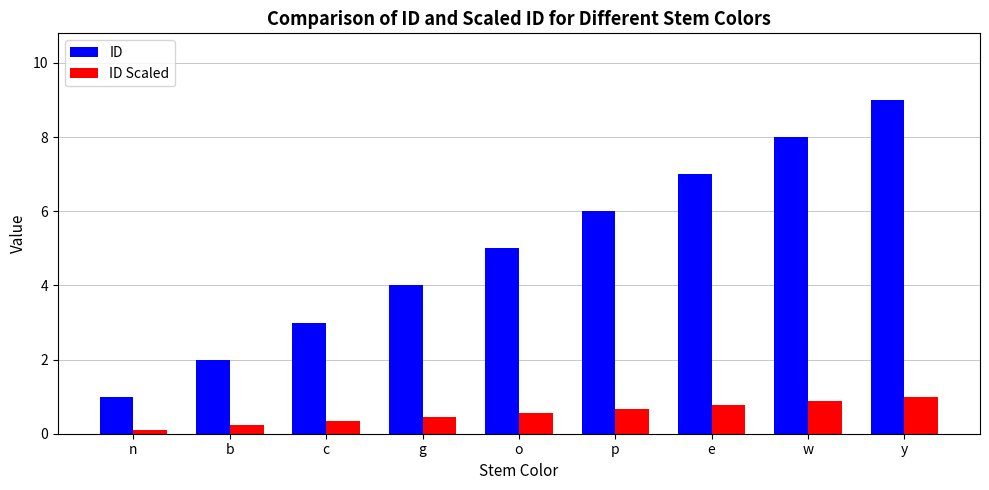

Reading left to right, what are all the values shown in this chart?

ID: n=1.0	b=2.0	c=3.0	g=4.0	o=5.0	p=6.0	e=7.0	w=8.0	y=9.0
ID Scaled: n=0.1	b=0.2	c=0.3	g=0.4	o=0.6	p=0.7	e=0.8	w=0.9	y=1.0